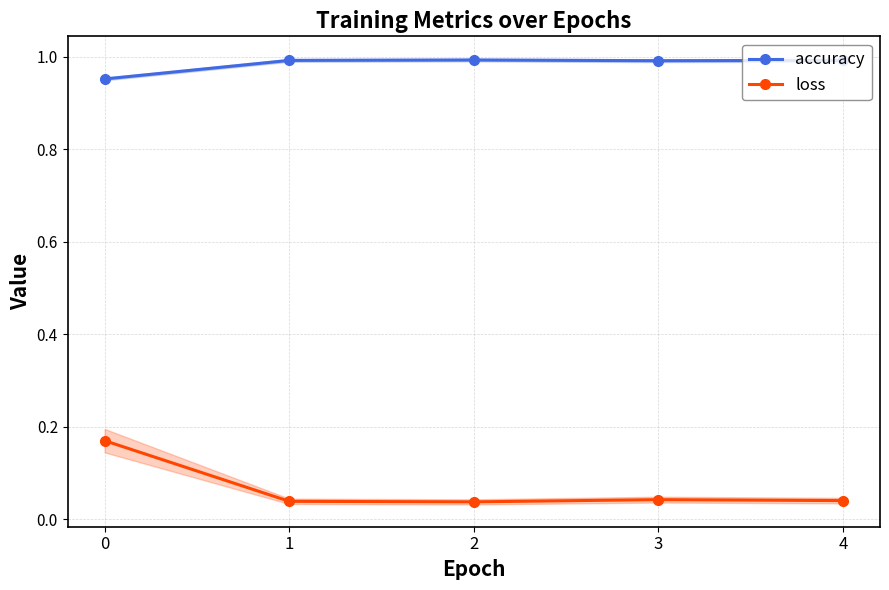

What is the difference between the maximum and minimum values in the loss series?

0.1